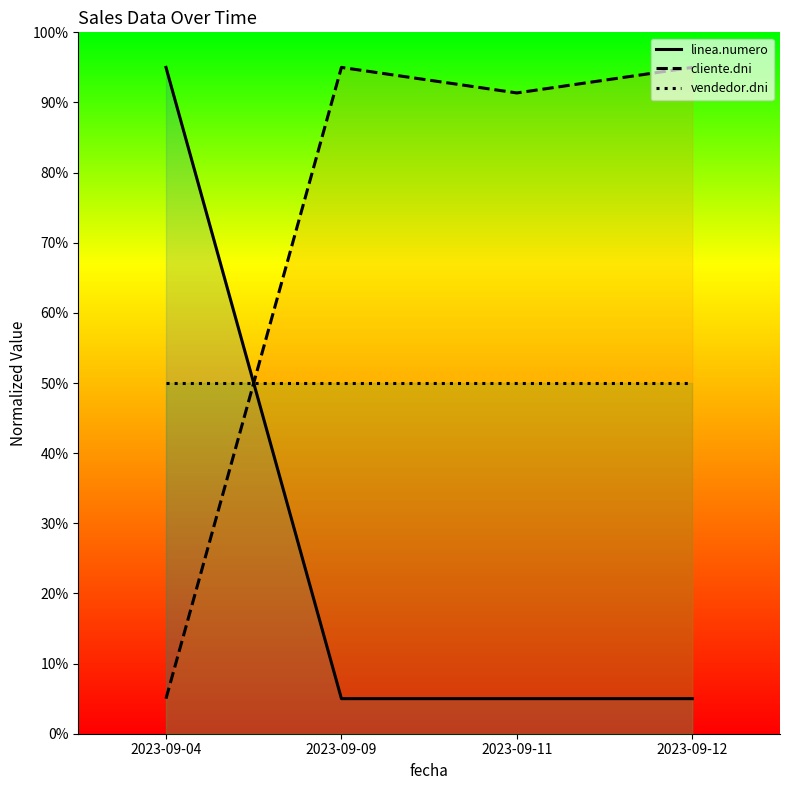

Rank the categories by vendedor.dni value from lowest to highest.

2023-09-04, 2023-09-09, 2023-09-11, 2023-09-12